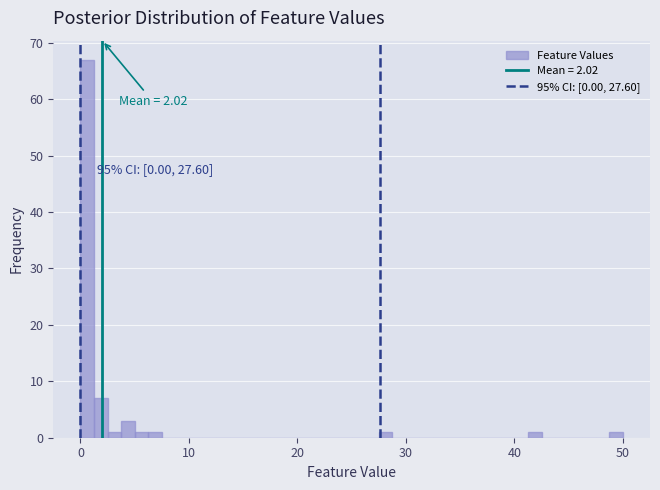

Read against the x-axis, roughly where is the centre of the tallest bar?

1